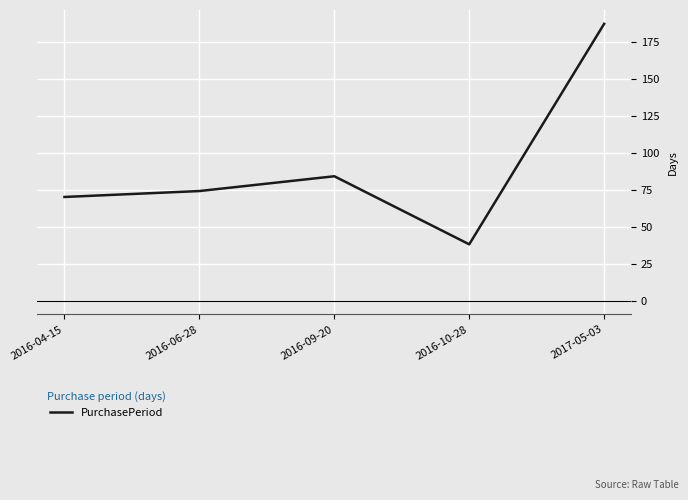

What is the difference between the maximum and minimum values?

149